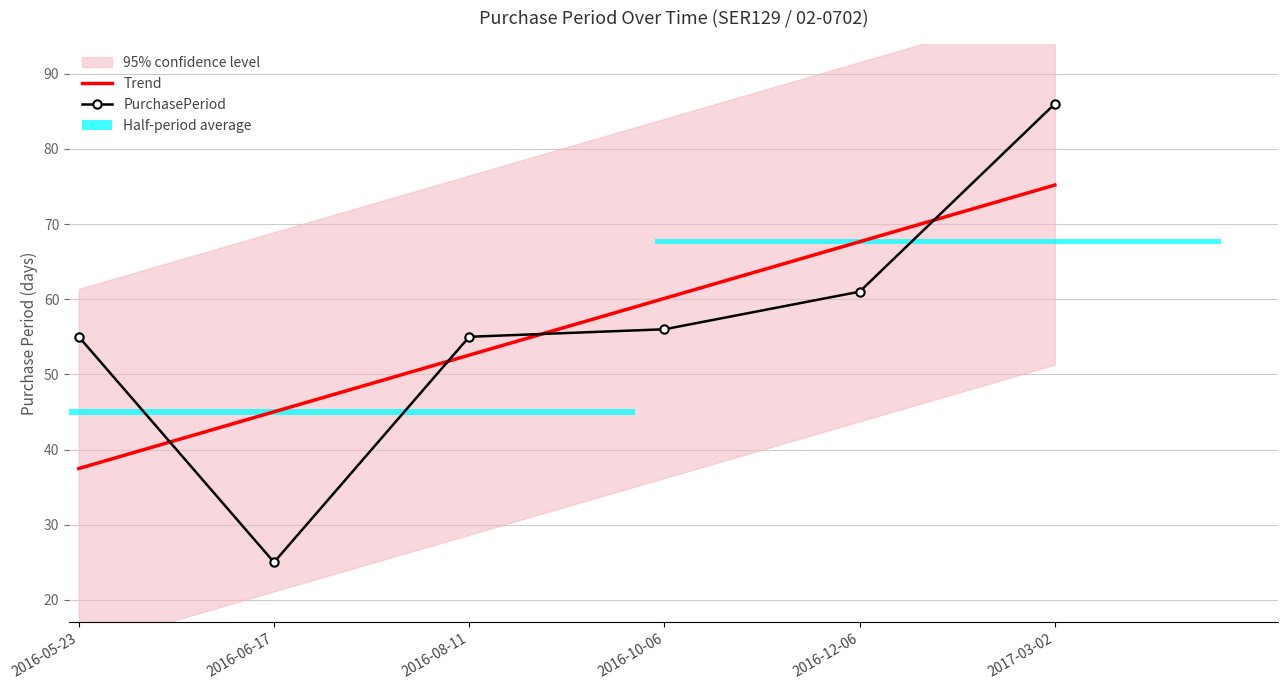

What is the sum of the Trend values at 2016-08-11 and 2016-12-06?

120.2